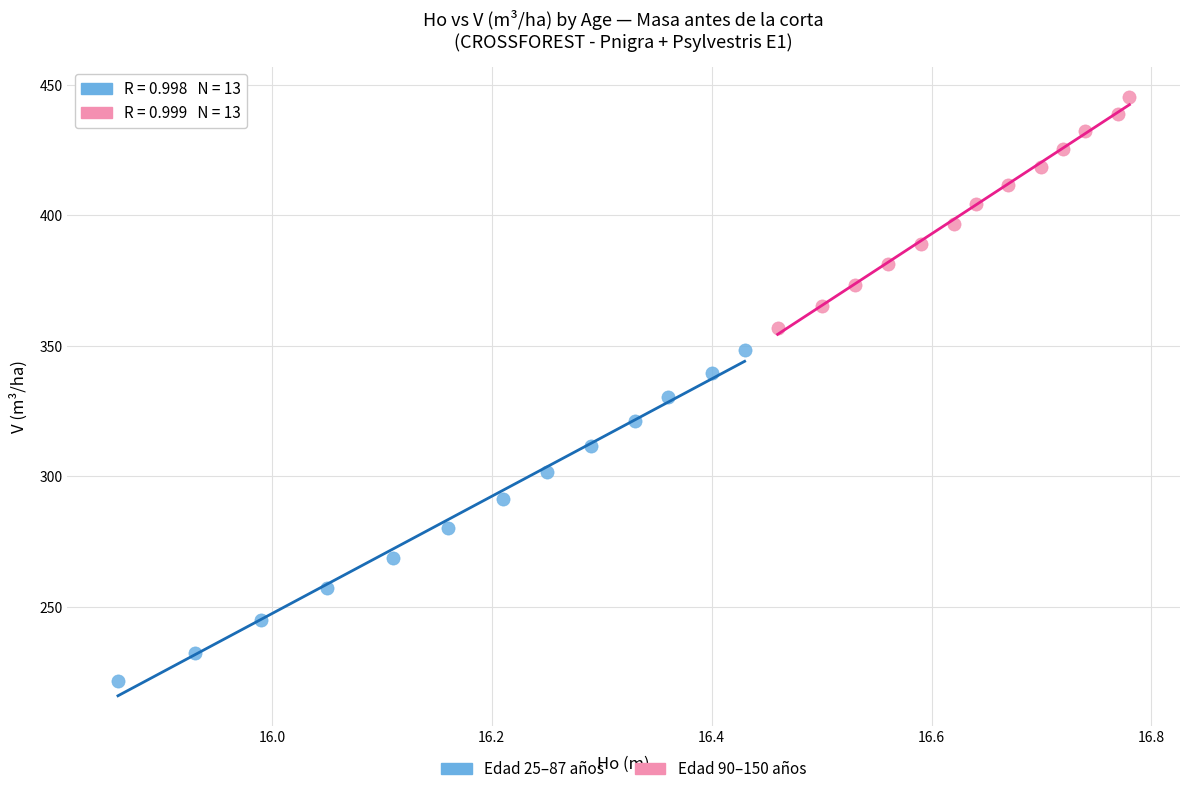

Which series contains the lowest Y value?

Edad 25–87 años